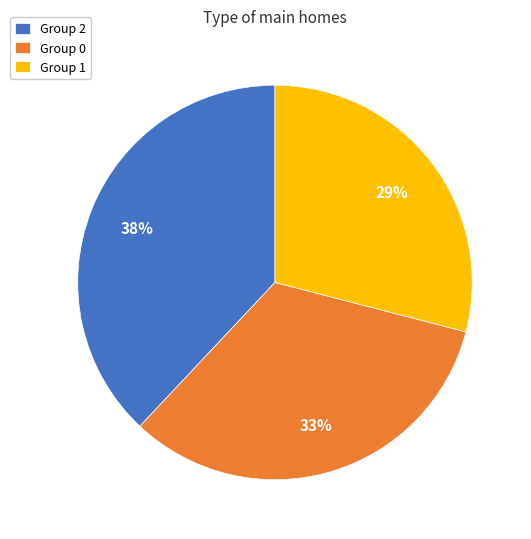

Count the number of slices in the pie.

3